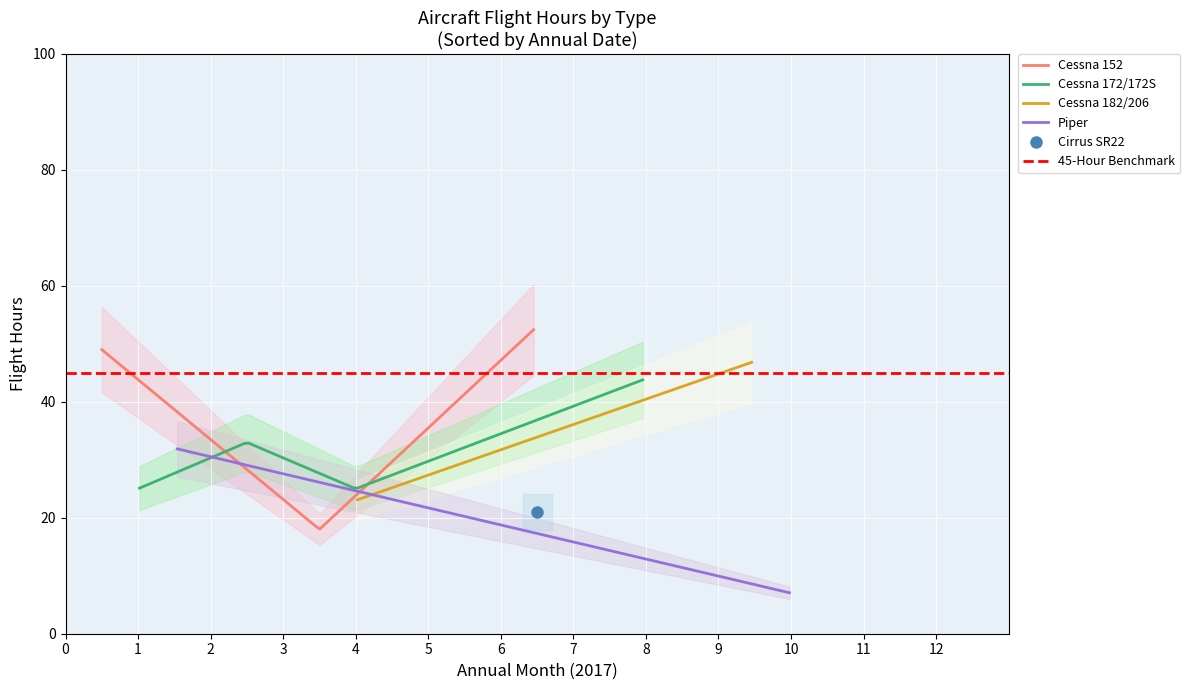

How many lines are shown in the chart?

5